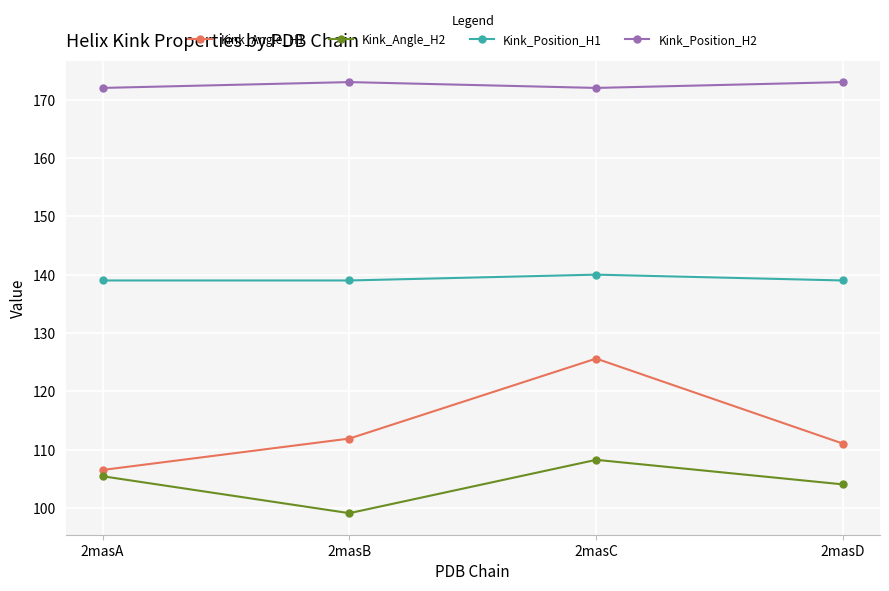

Reading left to right, transcribe all the data shown in this chart.

Kink_Angle_H1: 106.5	111.9	125.6	111.0
Kink_Angle_H2: 105.4	99.1	108.3	104.1
Kink_Position_H1: 139.0	139.0	140.0	139.0
Kink_Position_H2: 172.0	173.0	172.0	173.0